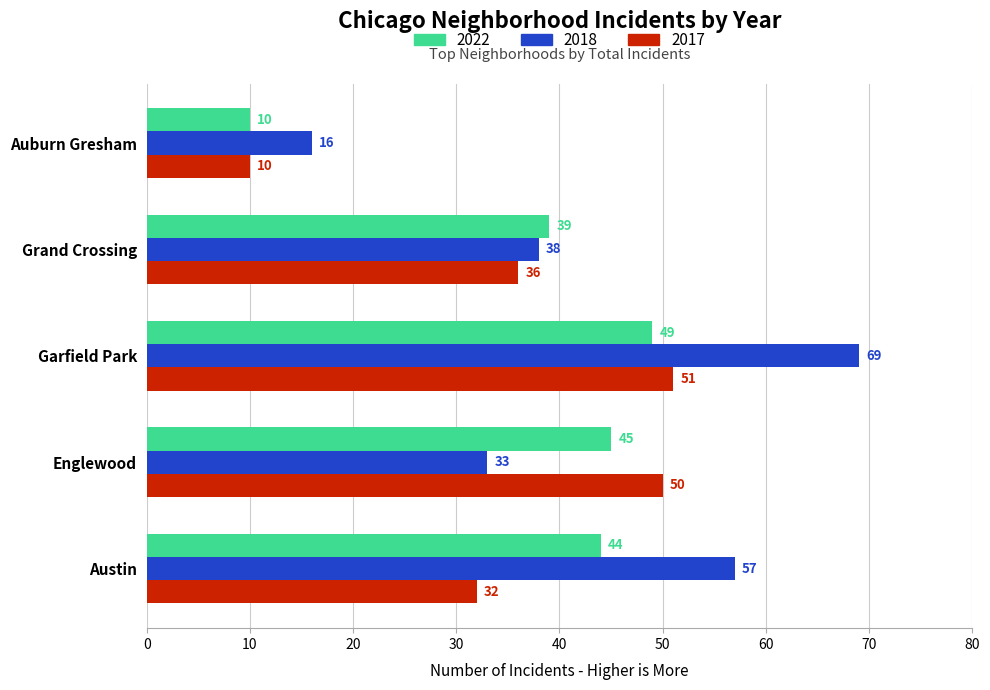

Which series changed the most between Austin and Englewood?

2018